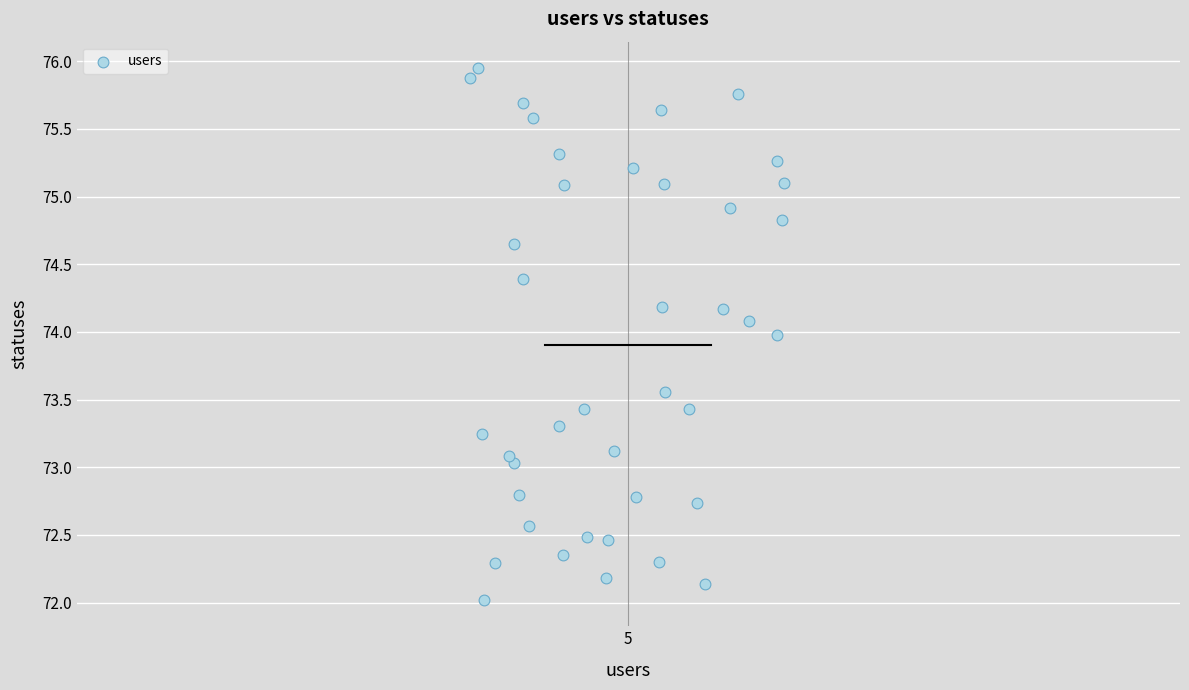

What is the range of Y values (max minus min)?

3.9